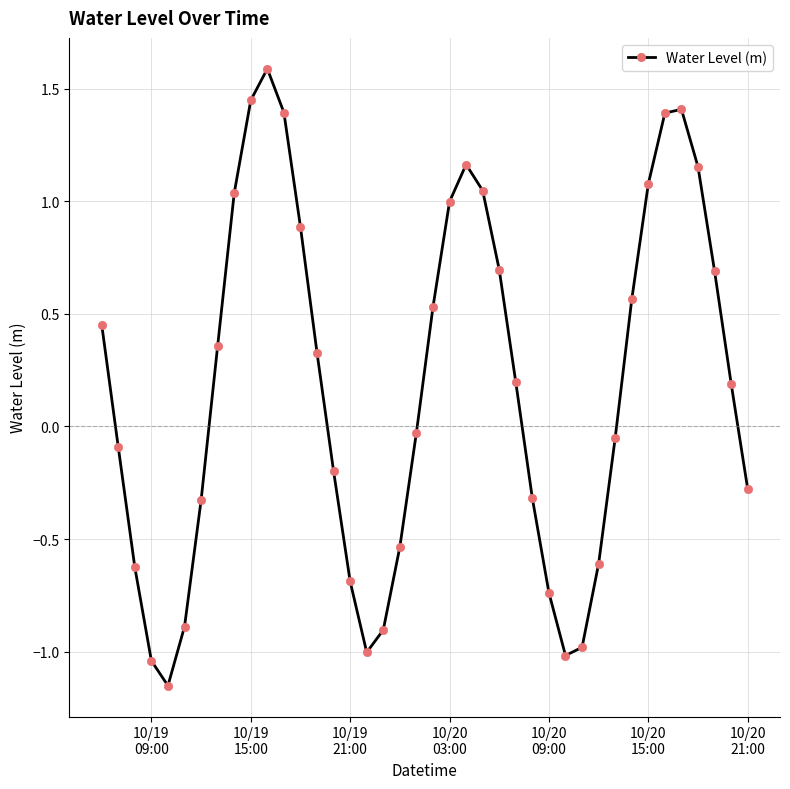

How many data points does each series have?

40